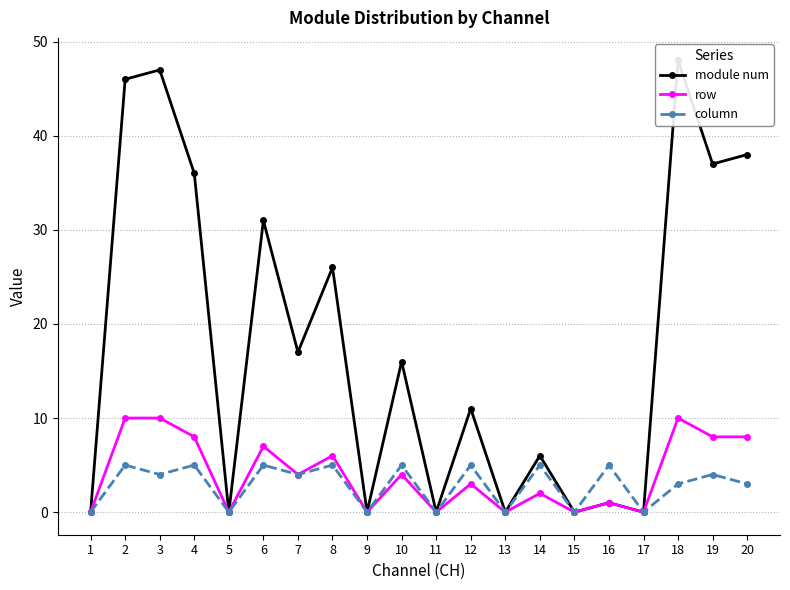

Rank the categories by column value from lowest to highest.

1, 5, 9, 11, 13, 15, 17, 18, 20, 3, 7, 19, 2, 4, 6, 8, 10, 12, 14, 16